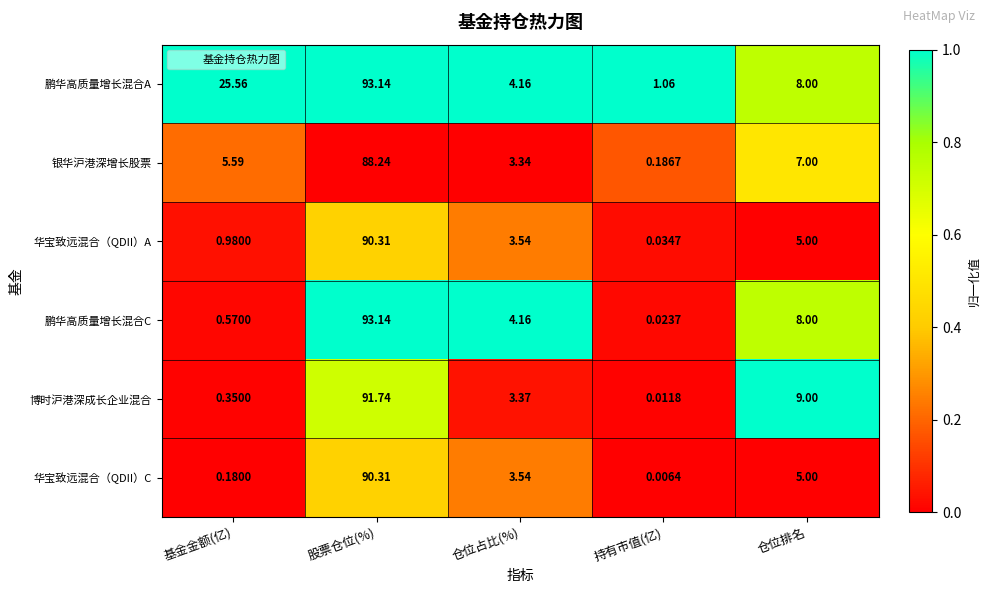

At which category does the chart reach its peak across all series?

股票仓位(%)